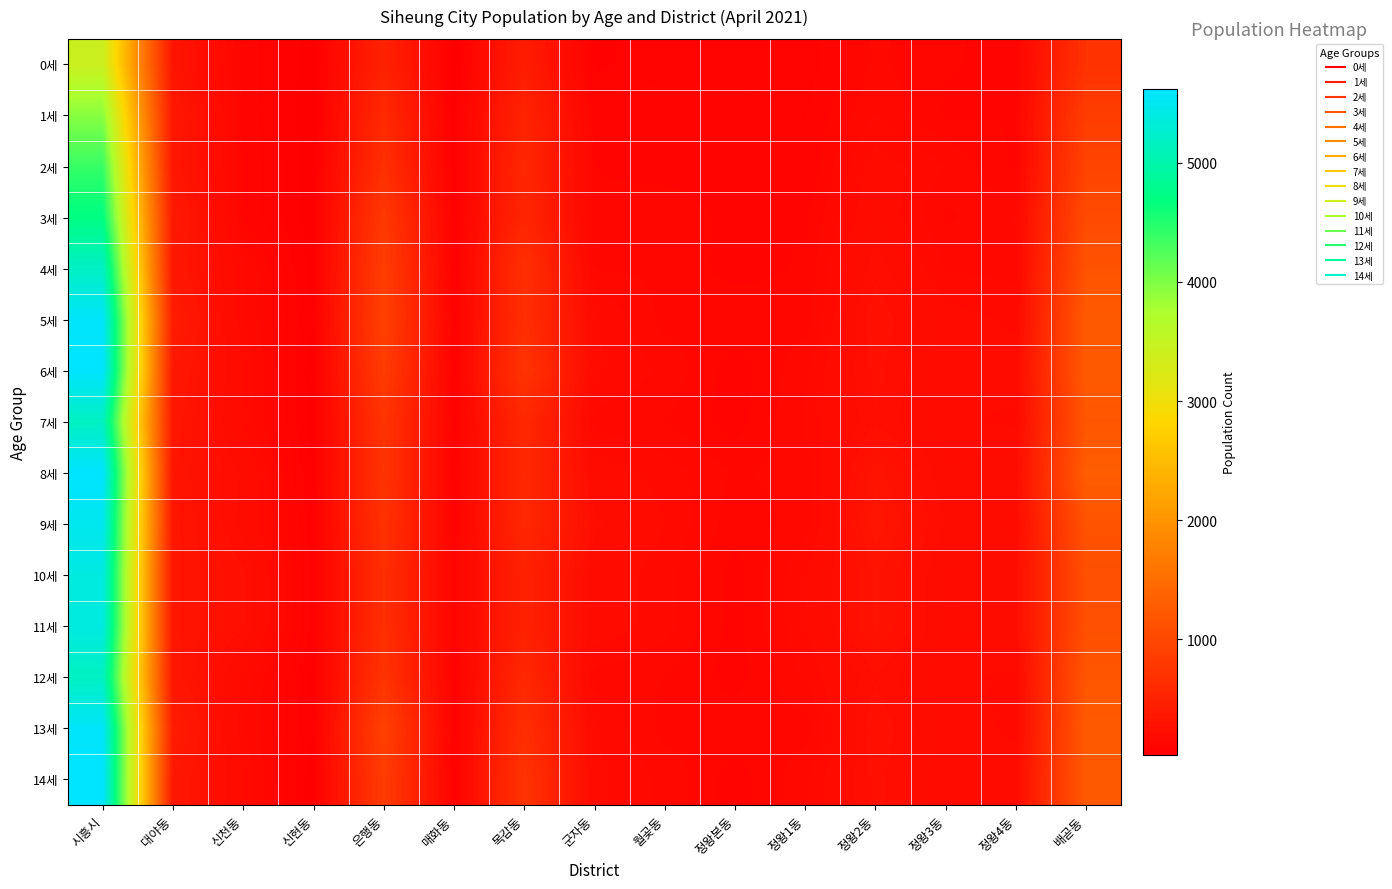

At which category is the sum across all series the highest?

시흥시